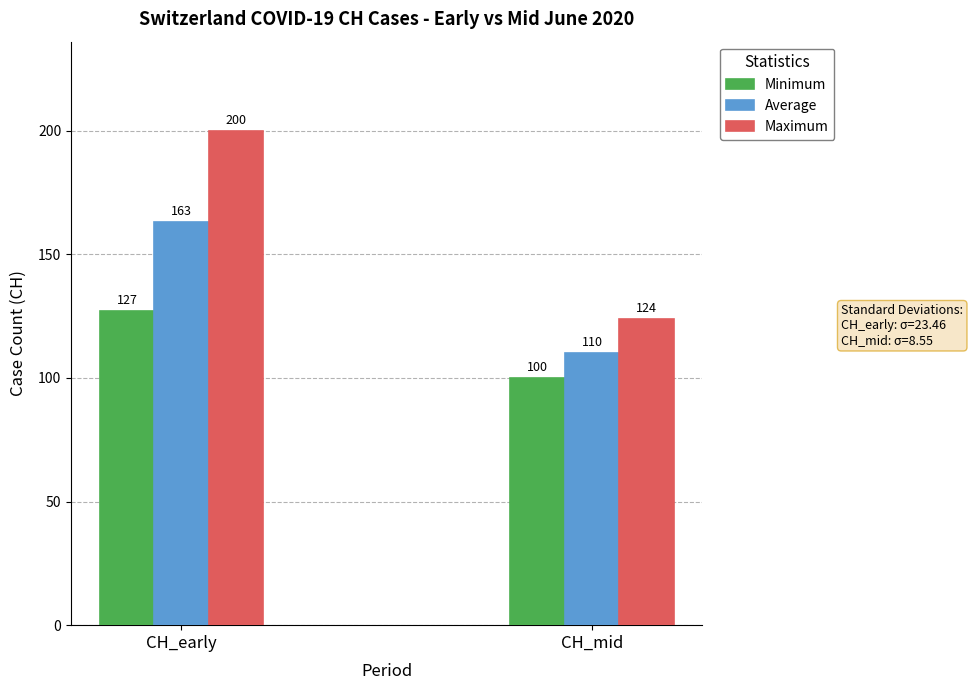

Does the chart contain any negative values?

No